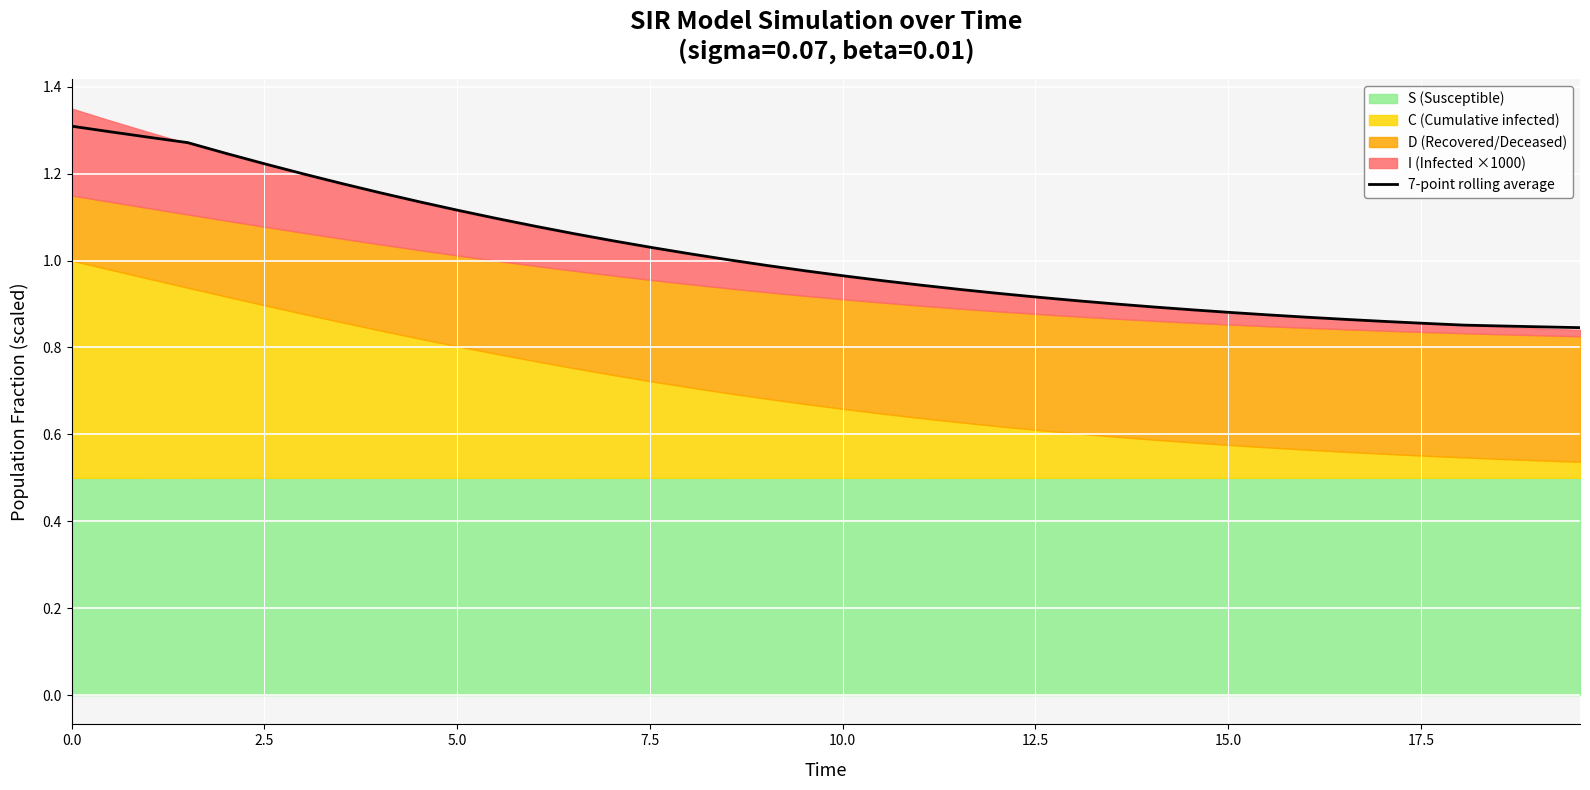

What is the difference between the maximum and minimum values?

0.5